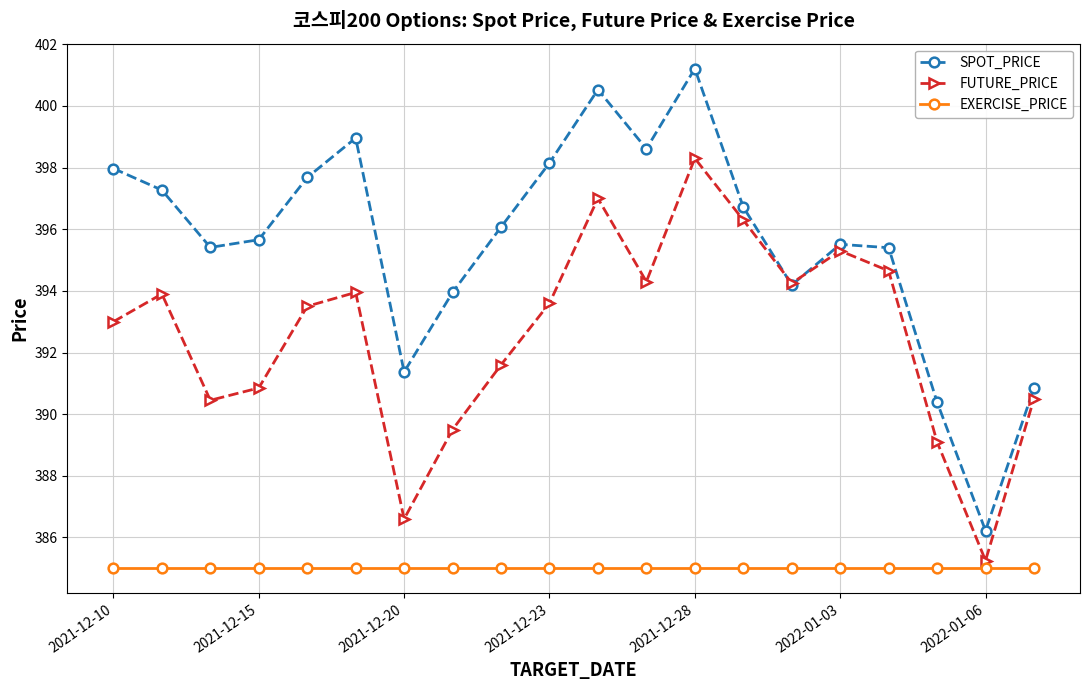

True or false: FUTURE_PRICE and EXERCISE_PRICE cross at least once.

False